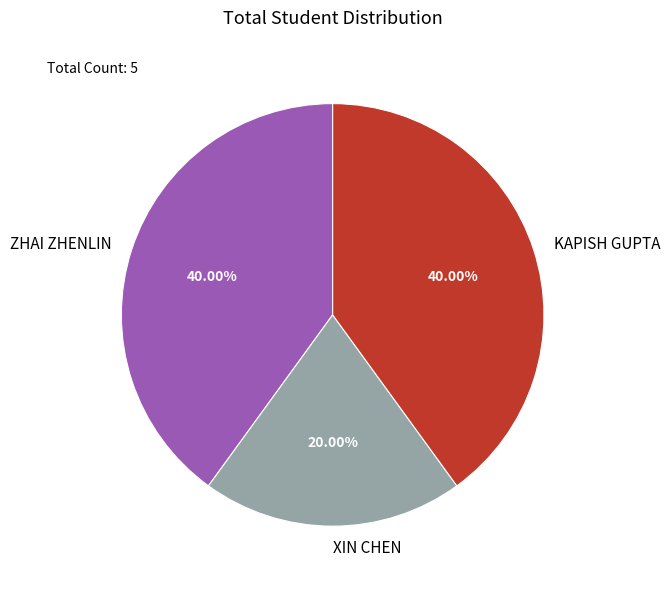

Approximately how many times larger is the value at ZHAI ZHENLIN compared to XIN CHEN?

2.0